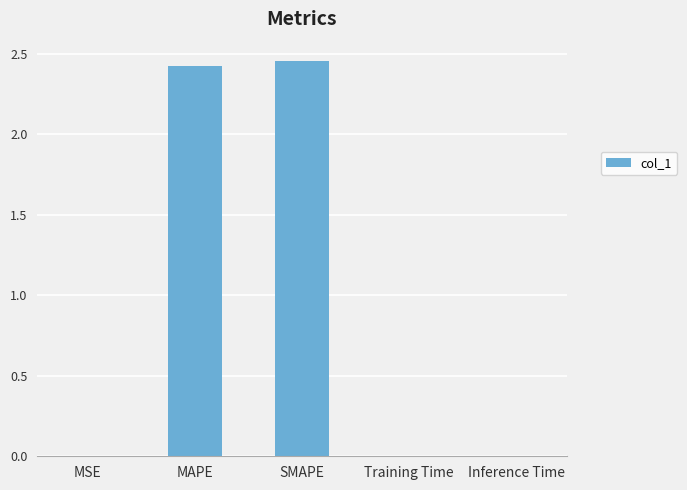

Between MAPE and Inference Time, which is larger?

MAPE